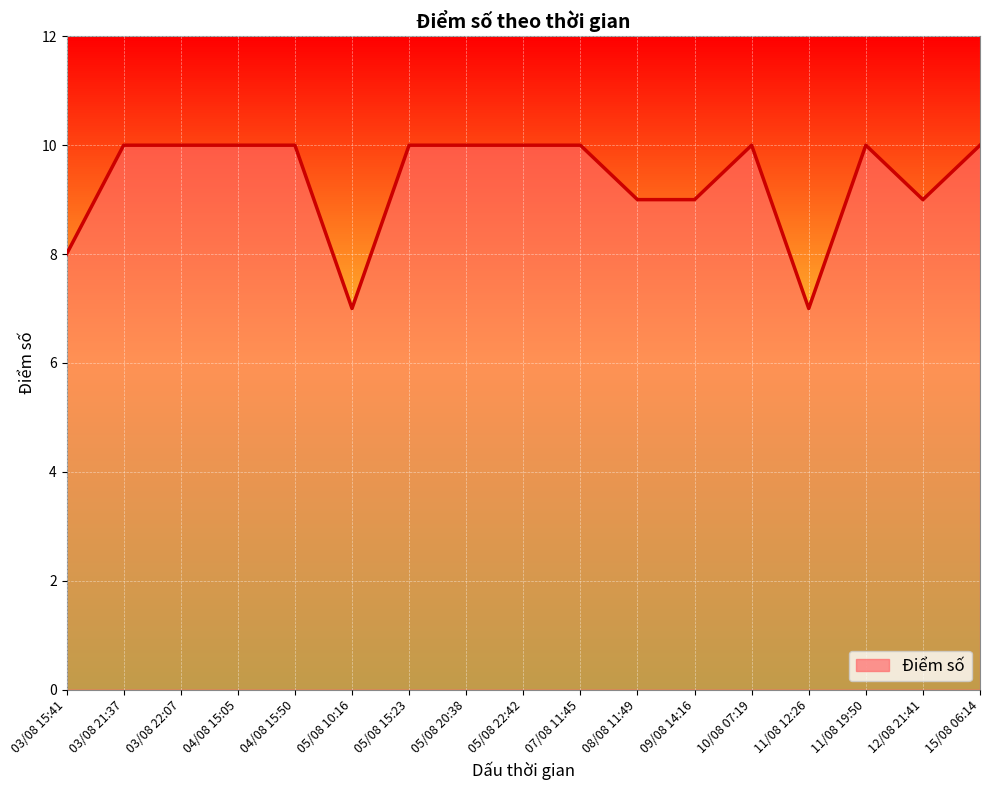

What is the difference between the maximum and minimum values?

3